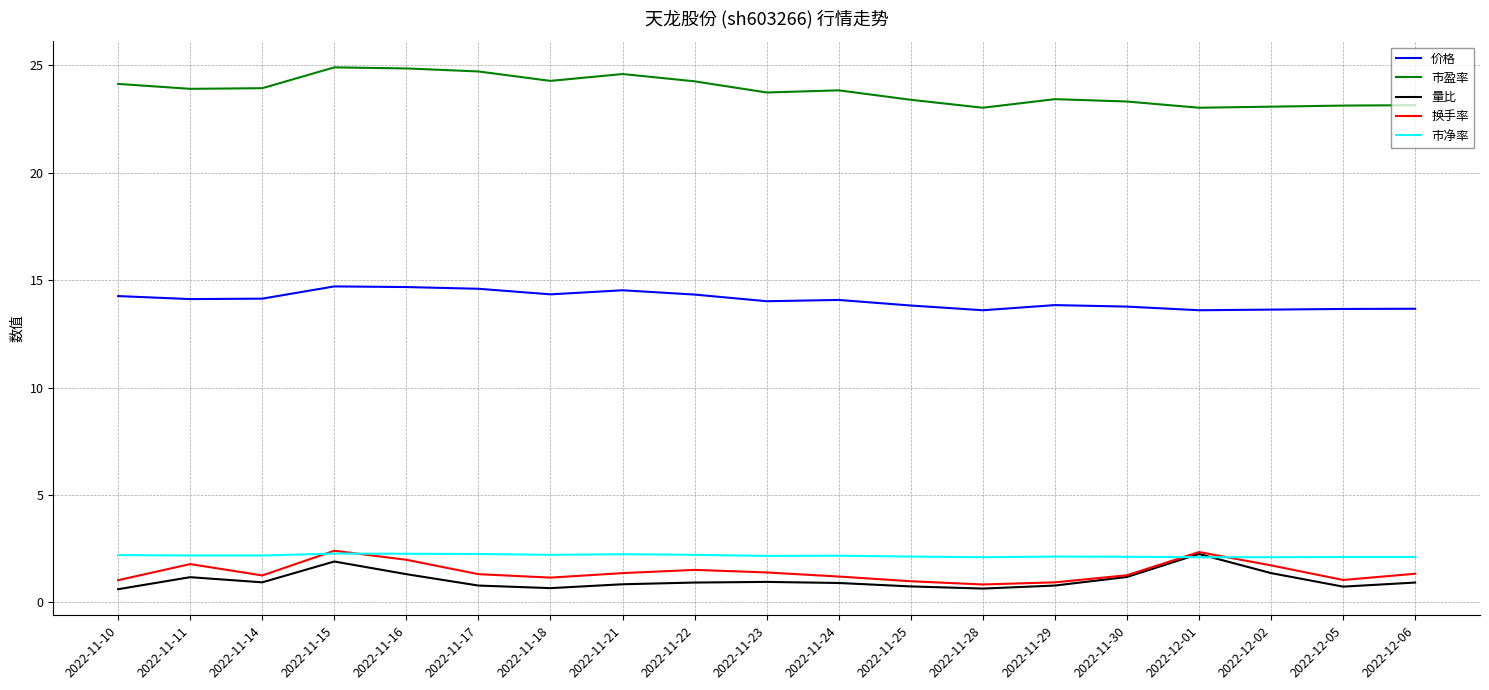

True or false: 市盈率 and 价格 cross at least once.

False